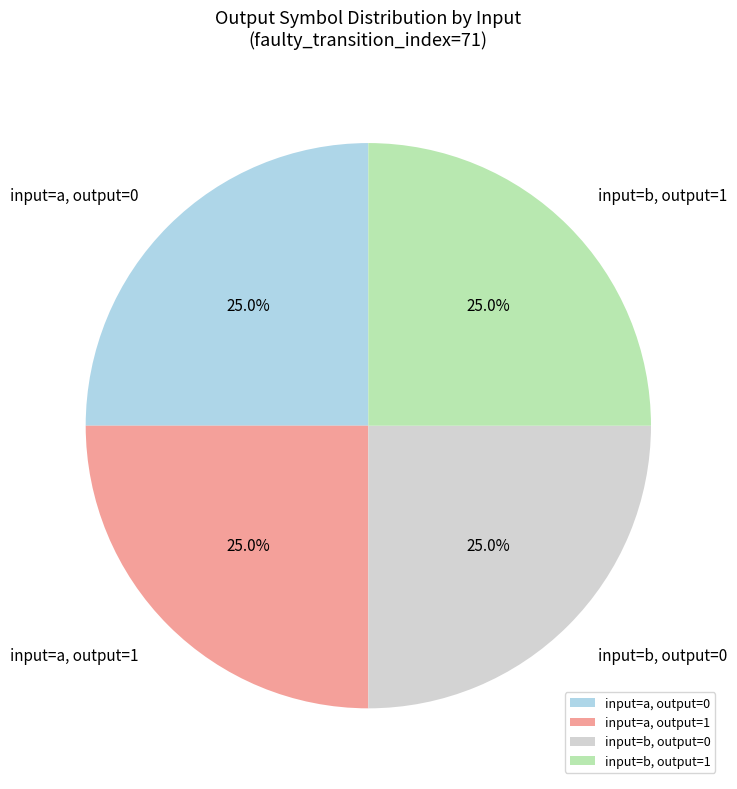

Does any single category account for the majority?

No